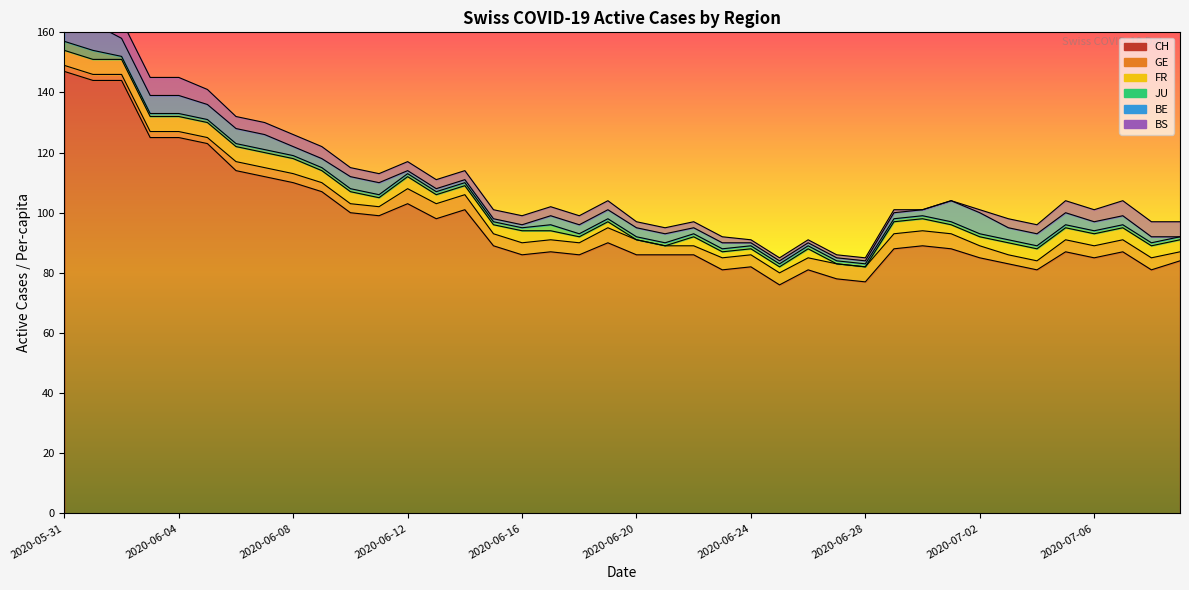

How many values in the BS series are below 3?

13